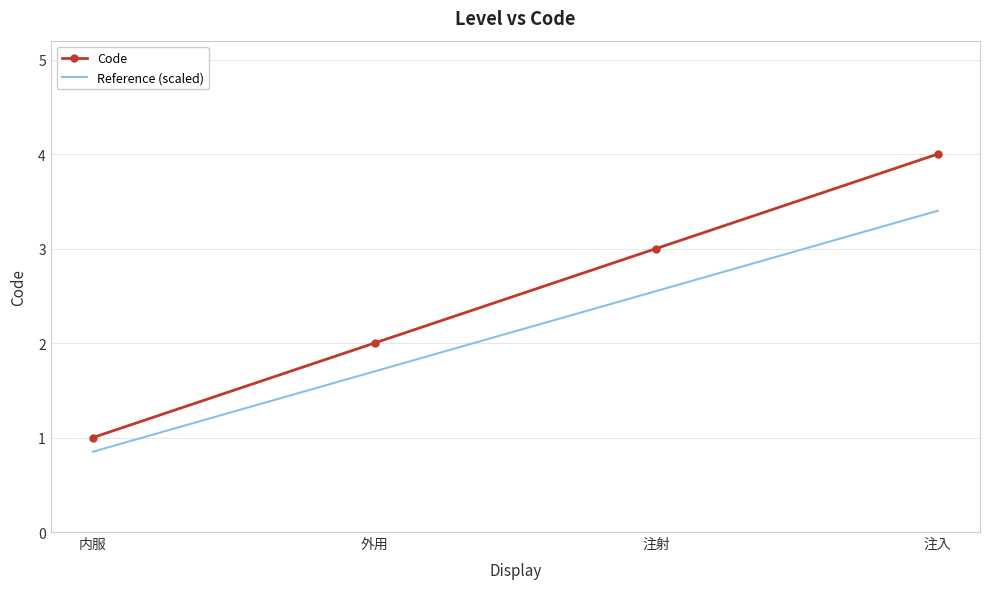

What are all the series names shown in the legend?

Code, Reference (scaled)